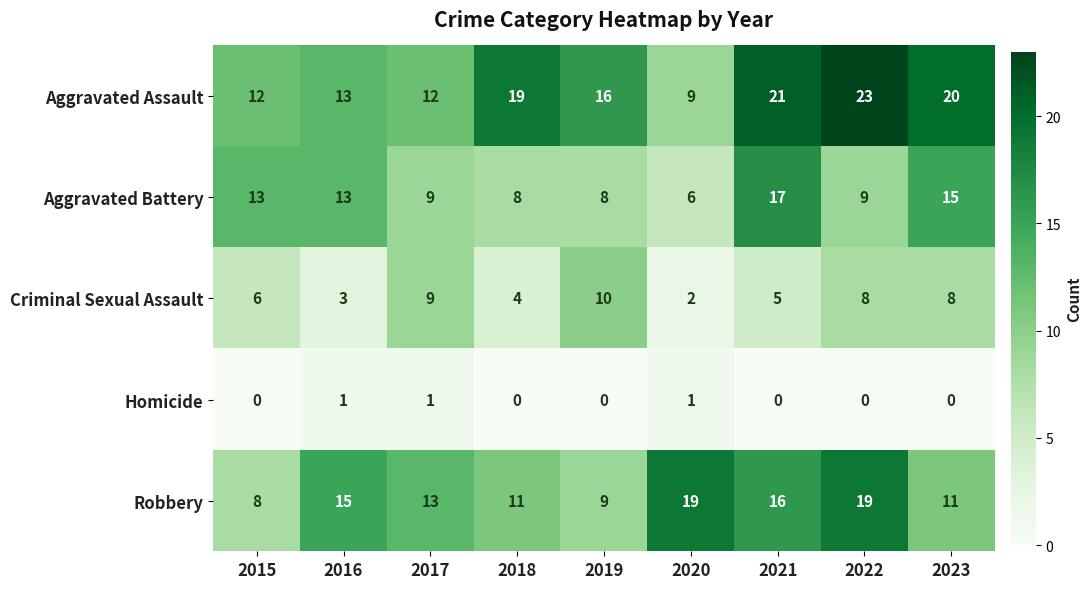

At which label is Aggravated Assault closest to 16?

2019